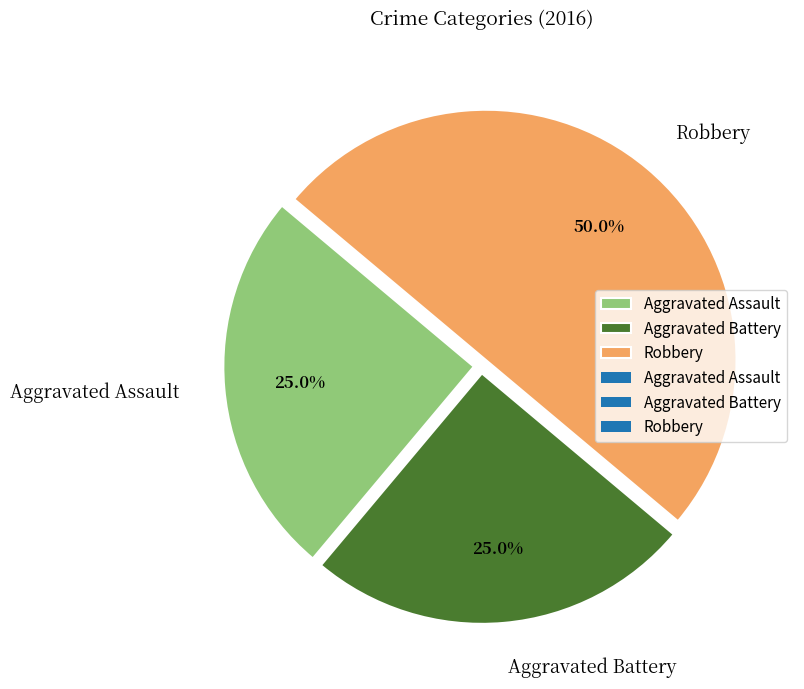

Is it true that Aggravated Assault is 35% of the pie?

False